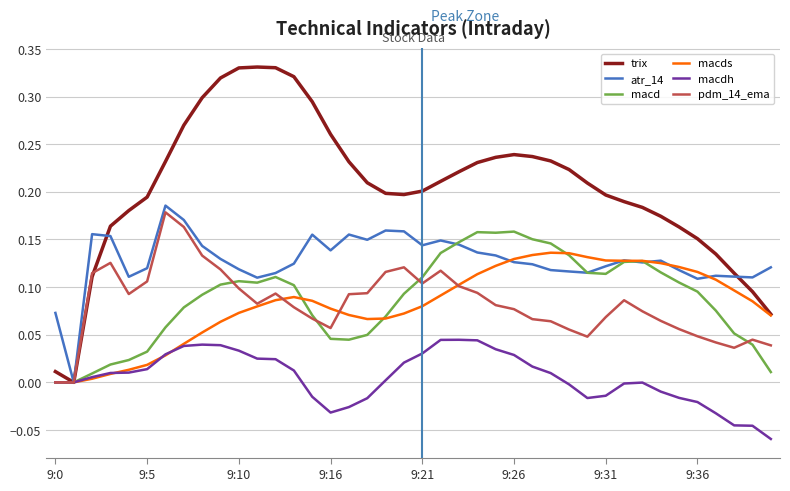

Which series has the largest total across all categories?

trix